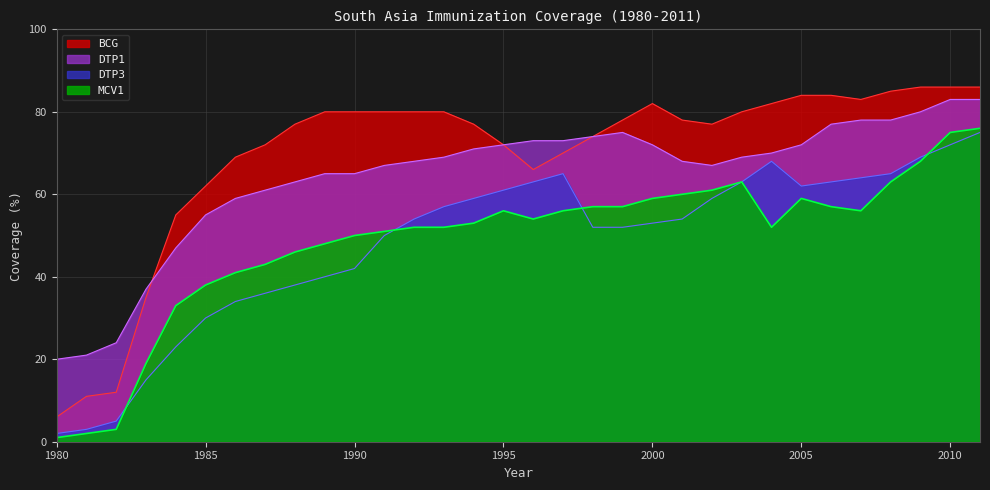

Is it true that DTP1 equals 24 at 1983?

False